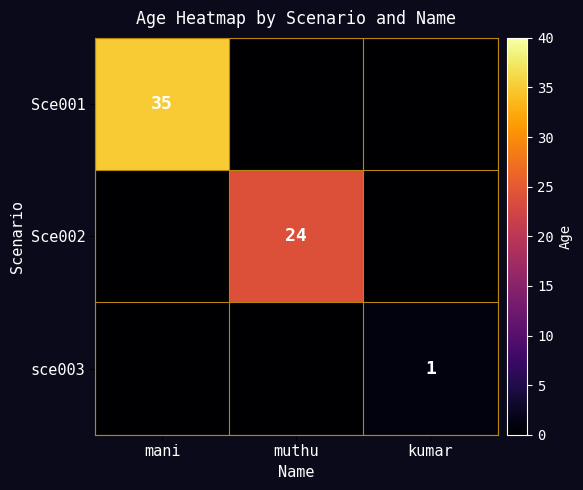

The Sce001 series shows 55 at mani. True or false?

False